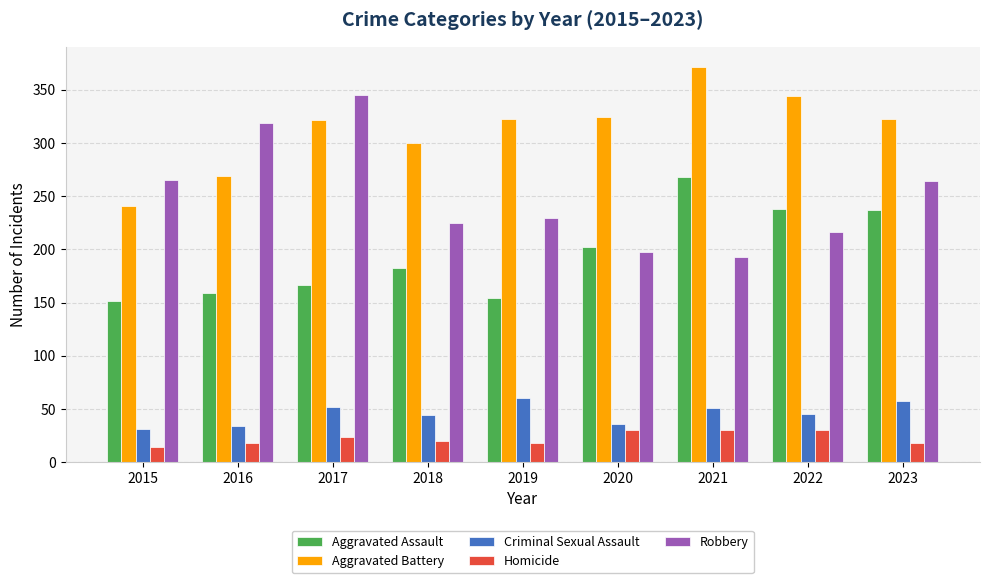

What is the sum of the Robbery values at 2020 and 2016?

517